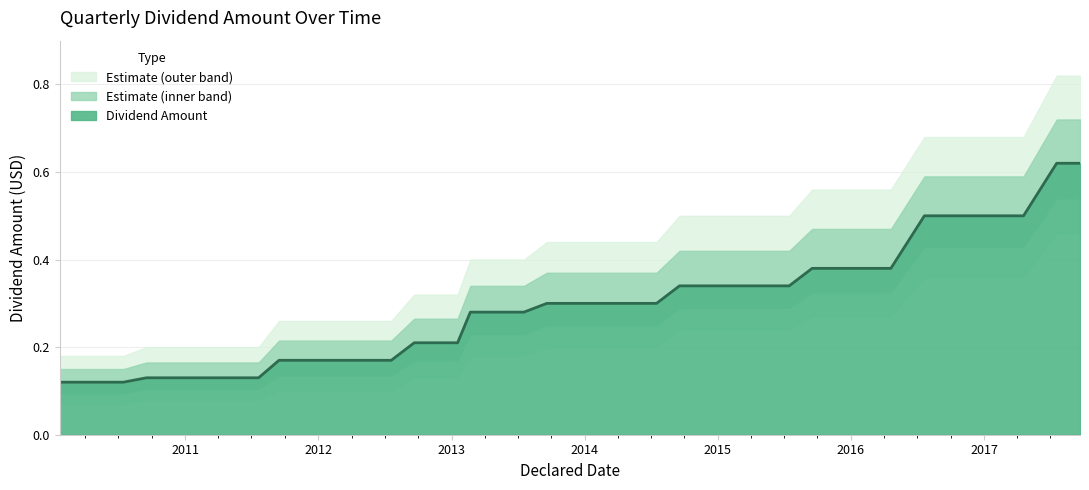

List the labels in order of Dividend Amount value, largest first.

2017-07-19, 2017-09-21, 2016-07-21, 2016-10-26, 2017-01-19, 2017-04-19, 2015-09-17, 2016-01-21, 2016-04-20, 2014-09-18, 2015-01-15, 2015-04-15, 2015-07-16, 2013-09-19, 2014-01-16, 2014-04-16, 2014-07-17, 2013-02-21, 2013-07-18, 2012-09-20, 2013-01-17, 2011-09-15, 2012-01-19, 2012-04-18, 2012-07-19, 2010-09-16, 2011-01-20, 2011-04-20, 2011-07-21, 2010-01-21, 2010-04-14, 2010-07-15